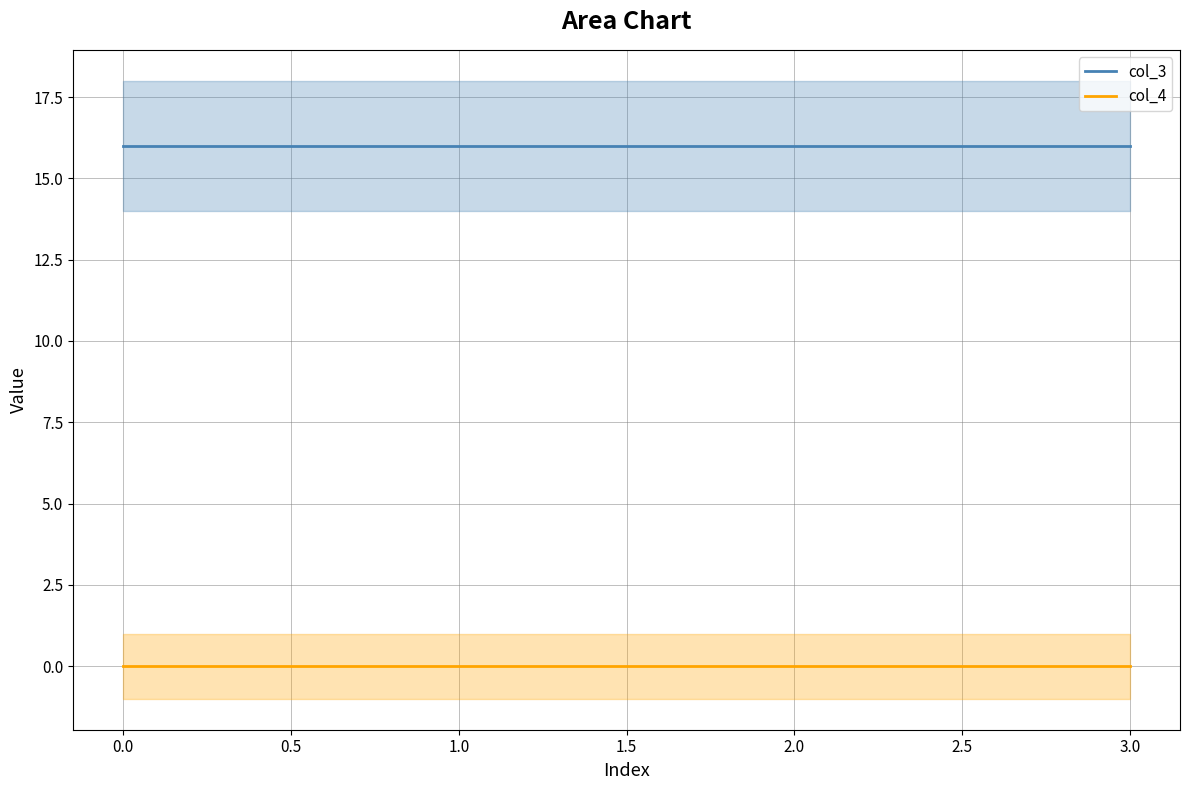

The value of col_4 at 0.0 is 0. True or false?

True